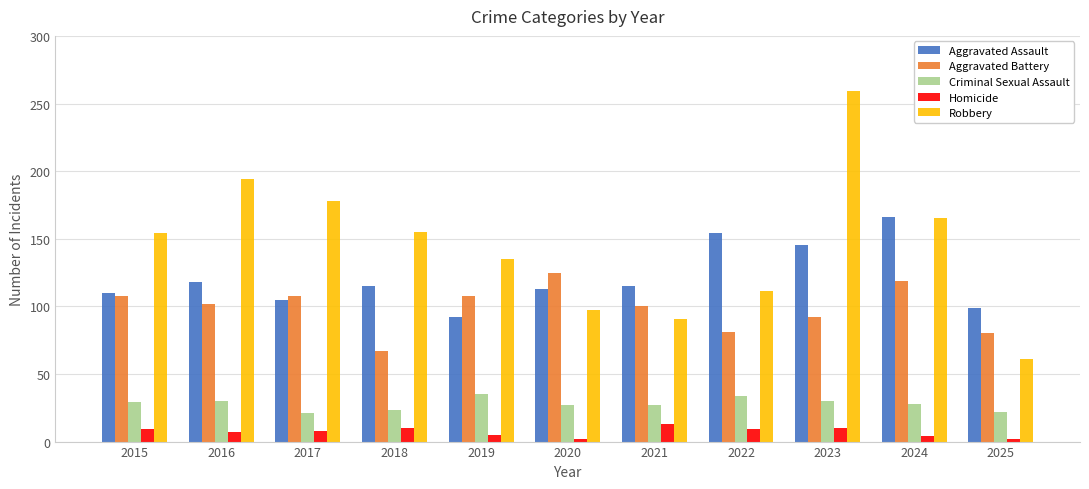

What is the difference between the Aggravated Battery values at 2016 and 2021?

2